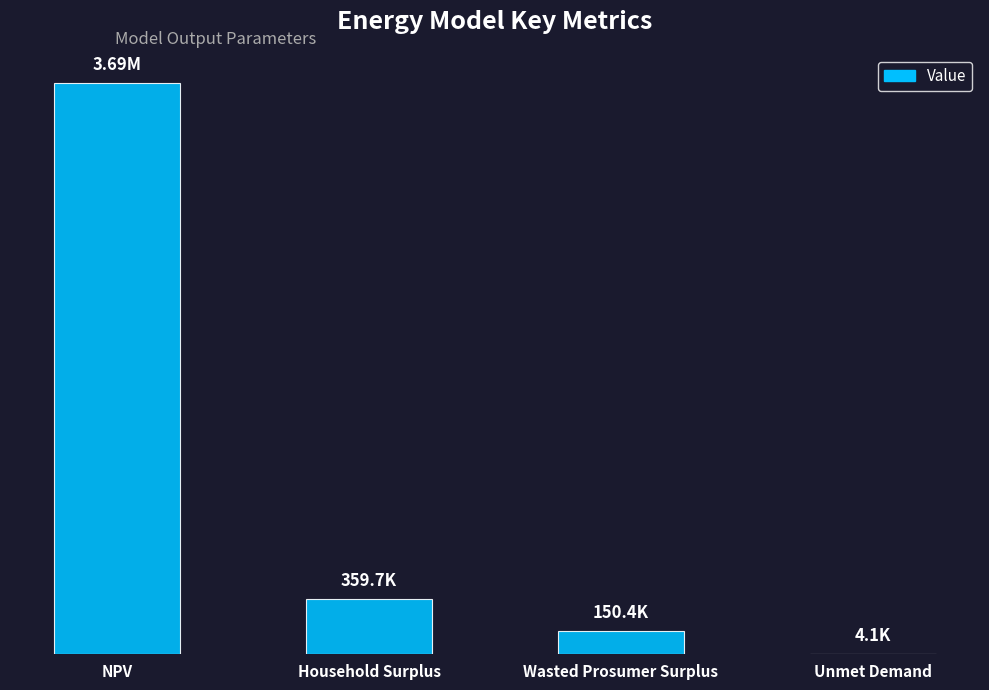

Are the bars horizontal?

No